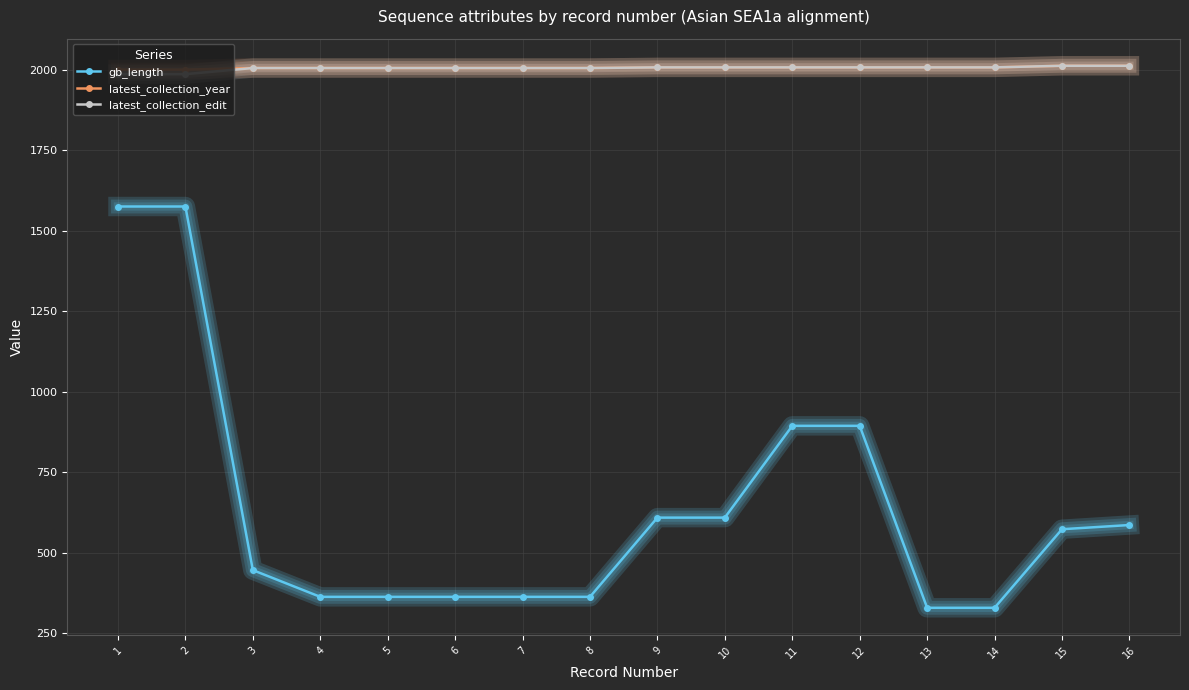

Count the number of categories in the chart.

16